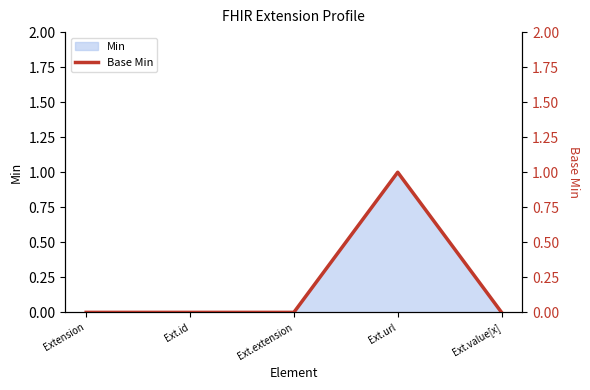

What is the label of the 1st point from the right?

Ext.value[x]